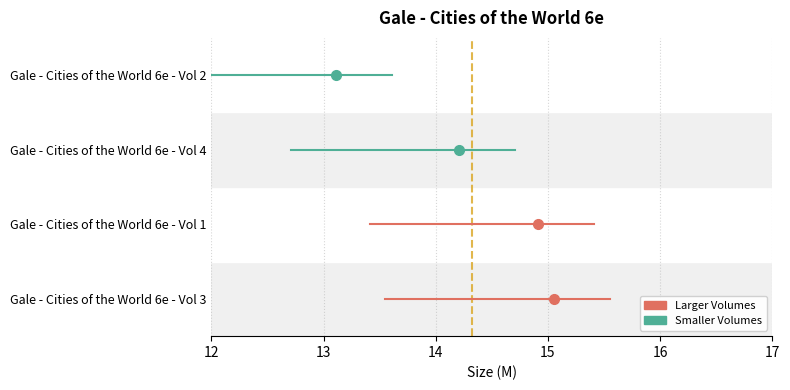

Which label corresponds to the smallest value in the chart?

Vol 2